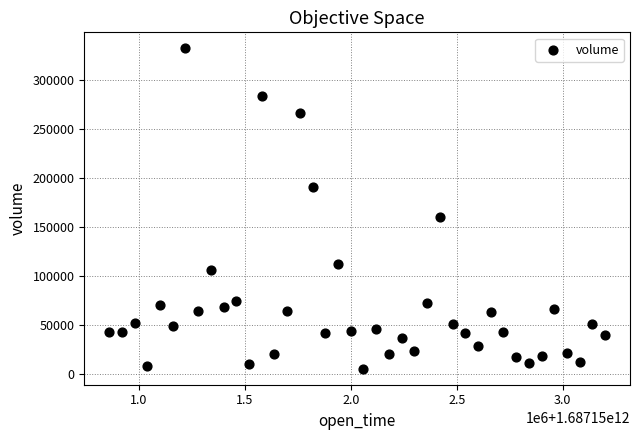

What Y value in the scatter plot is closest to 168708?

159674